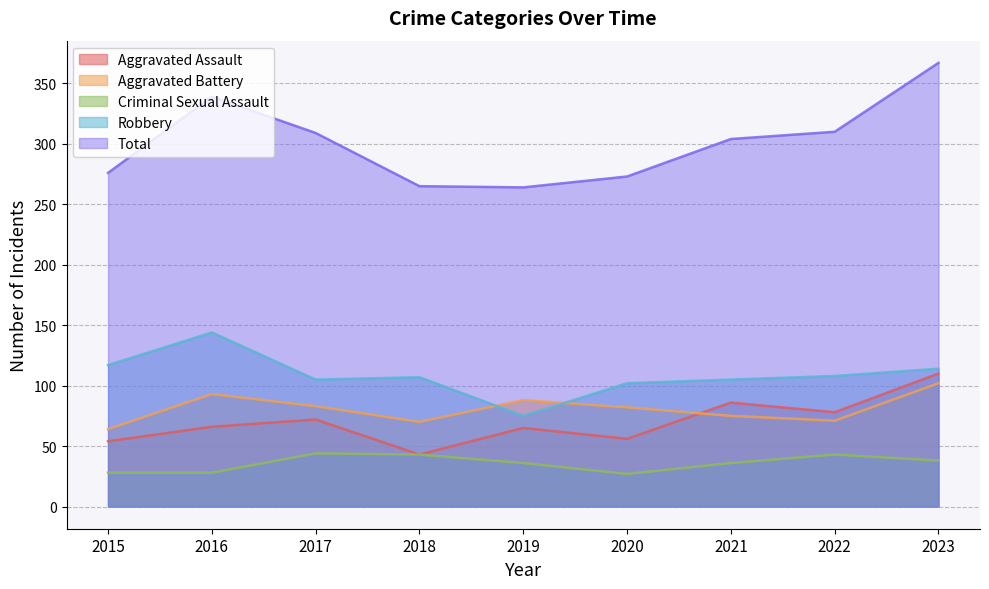

Which series has the widest spread of values?

Total